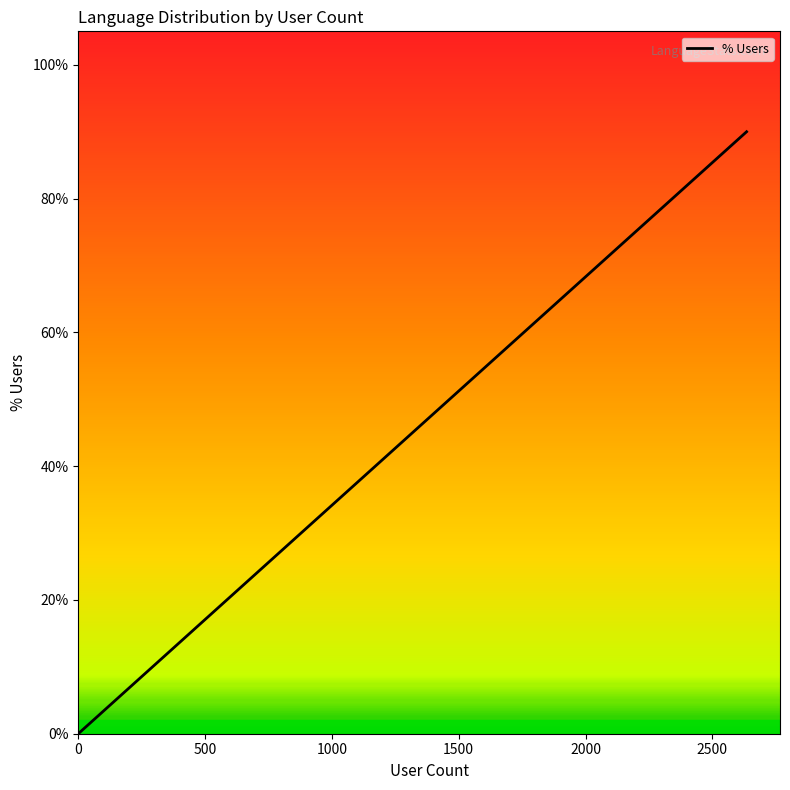

What position from the left is Portuguese (Brazil)?

1